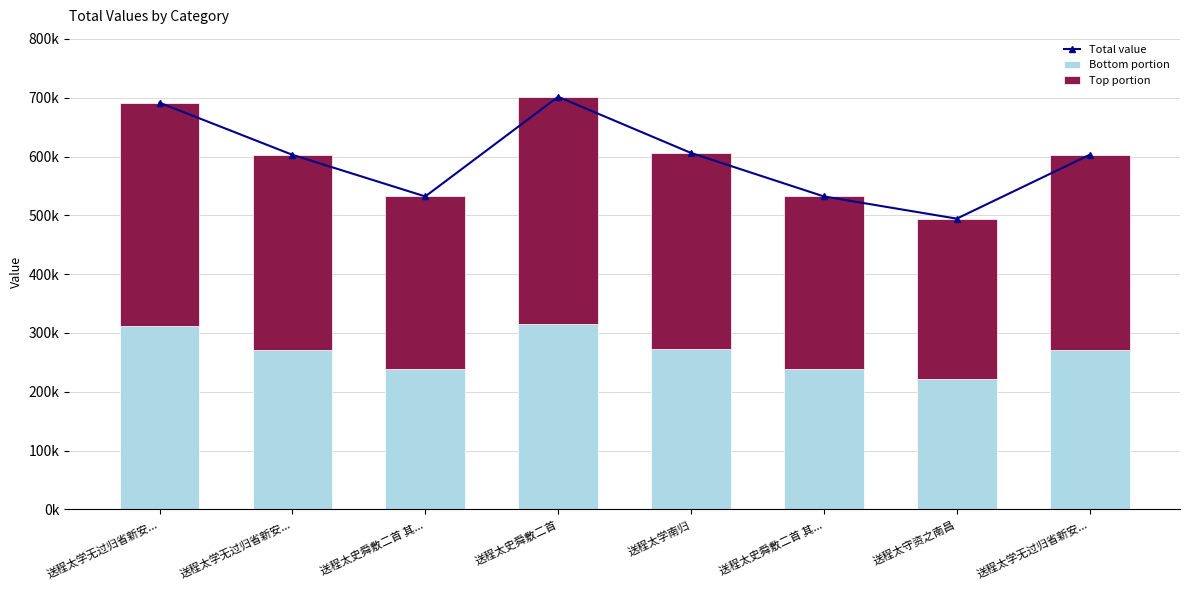

Reading left to right, what are all the values shown in this chart?

Total value: 送程太学无过归省新安...=691477.0	送程太学无过归省新安...=602896.0	送程太史舜敷二首 其...=532118.0	送程太史舜敷二首=701517.0	送程太学南归=605992.0	送程太史舜敷二首 其...=532119.0	送程太守资之南昌=494348.0	送程太学无过归省新安...=602895.0
Bottom portion: 送程太学无过归省新安...=311164.7	送程太学无过归省新安...=271303.2	送程太史舜敷二首 其...=239453.1	送程太史舜敷二首=315682.7	送程太学南归=272696.4	送程太史舜敷二首 其...=239453.6	送程太守资之南昌=222456.6	送程太学无过归省新安...=271302.8
Top portion: 送程太学无过归省新安...=380312.3	送程太学无过归省新安...=331592.8	送程太史舜敷二首 其...=292664.9	送程太史舜敷二首=385834.3	送程太学南归=333295.6	送程太史舜敷二首 其...=292665.5	送程太守资之南昌=271891.4	送程太学无过归省新安...=331592.2